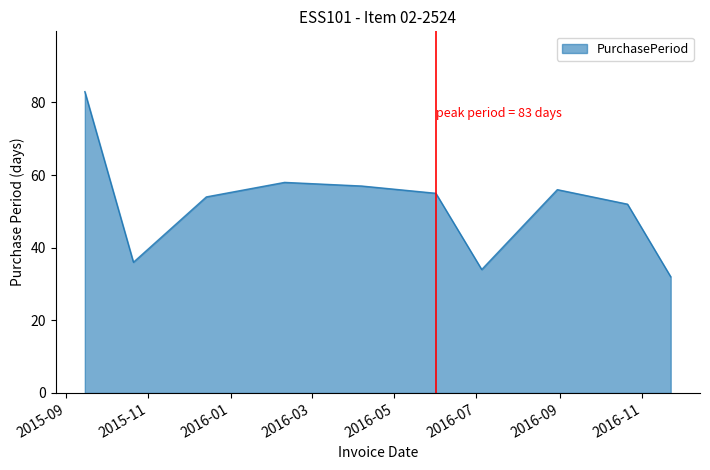

What is the greatest value displayed?

83